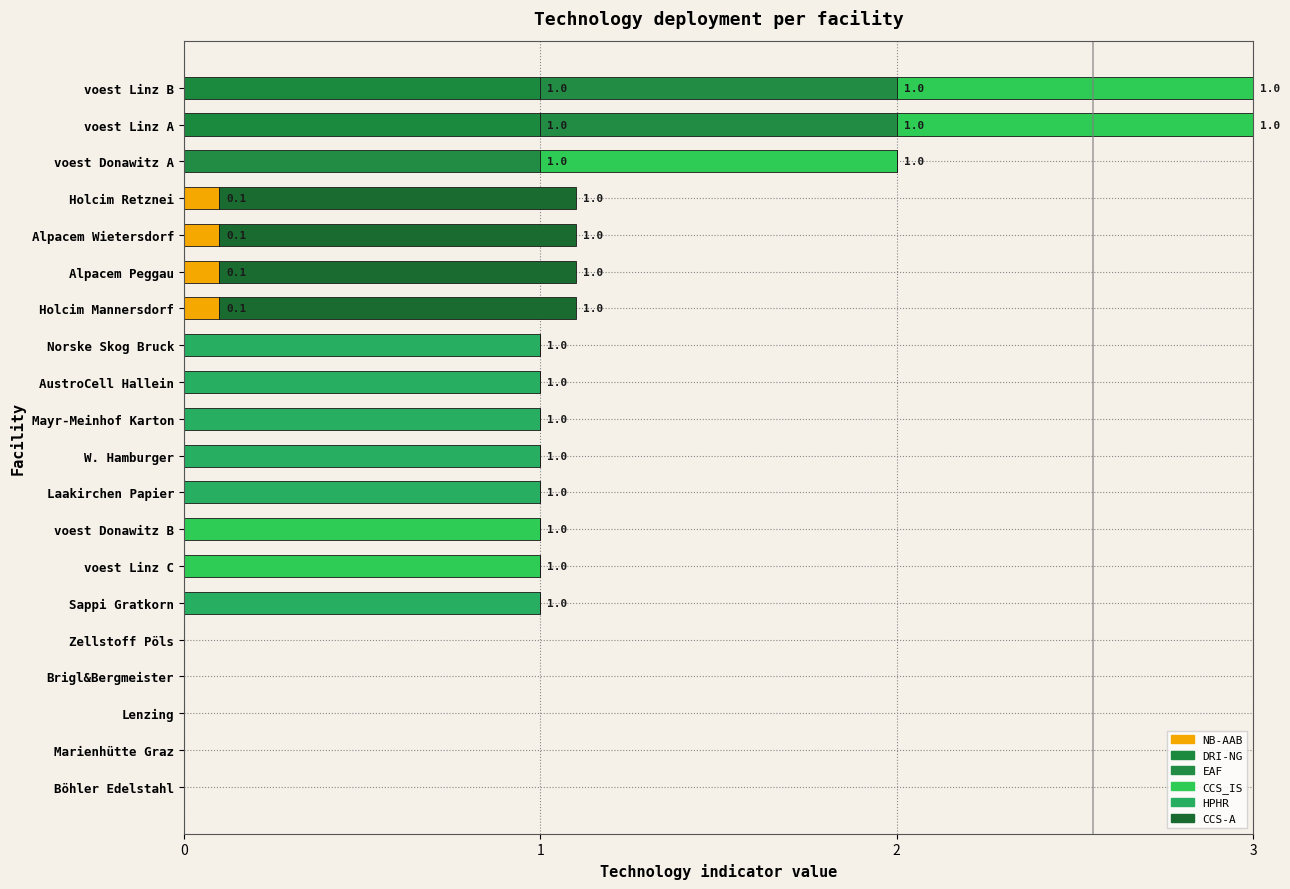

What position from the right is voest Linz A?

2